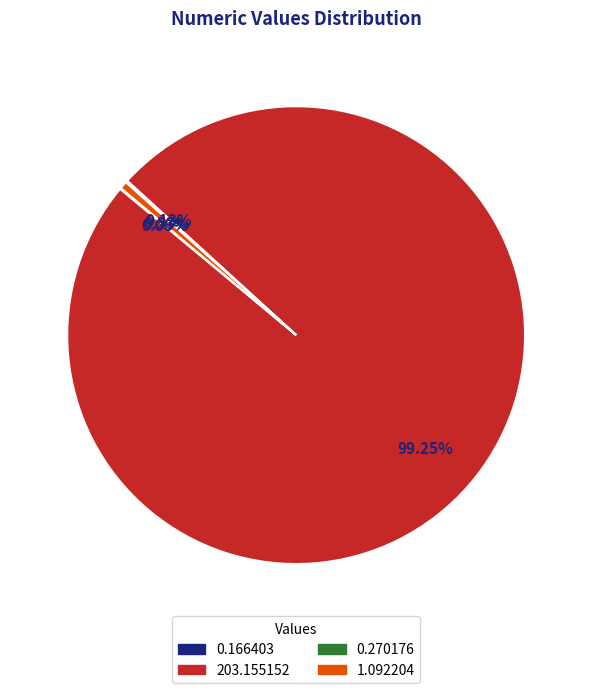

Does 1.092204 represent more than half of the total?

No